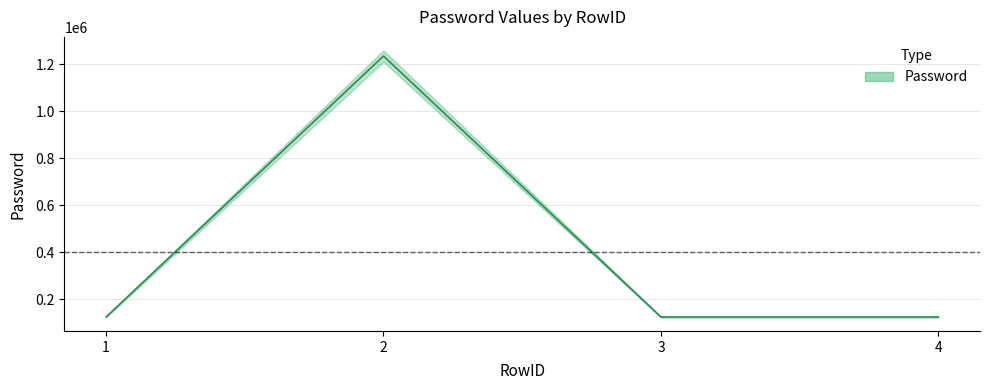

How many lines are shown in the chart?

1